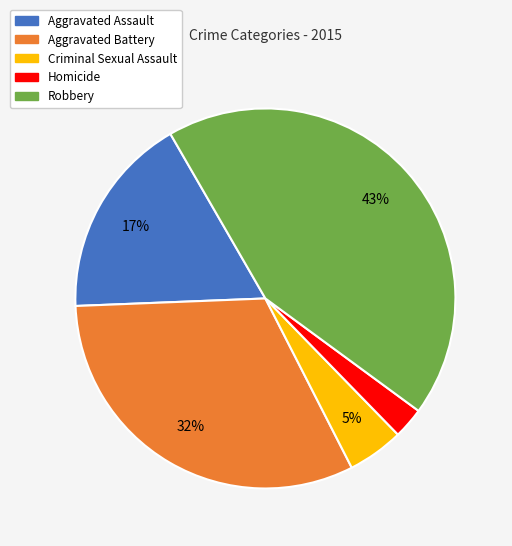

Which slice is the largest?

Robbery